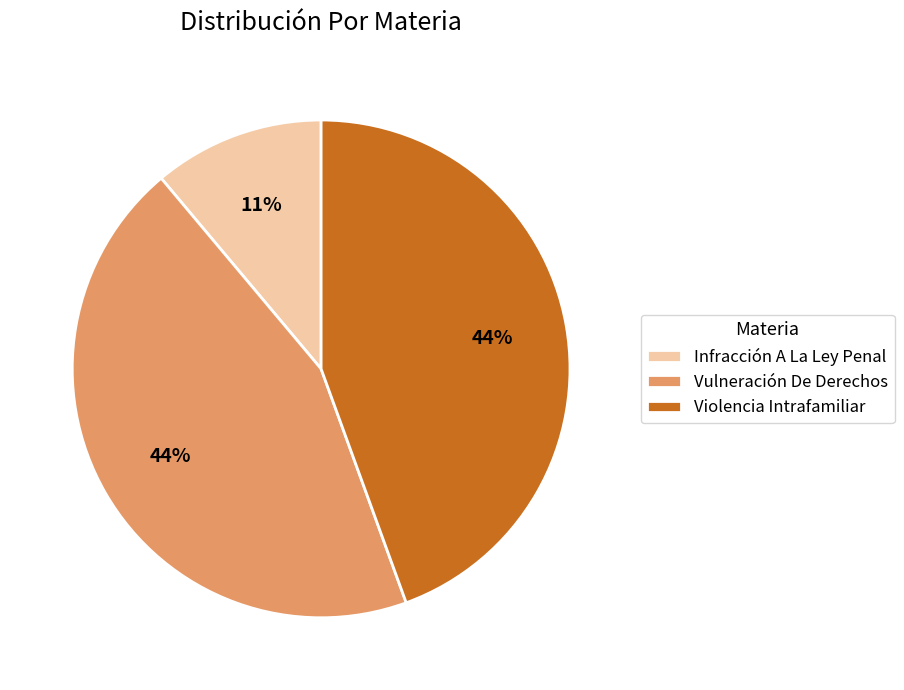

To the nearest percent, what is the combined percentage of Infracción A La Ley Penal and Vulneración De Derechos?

56%